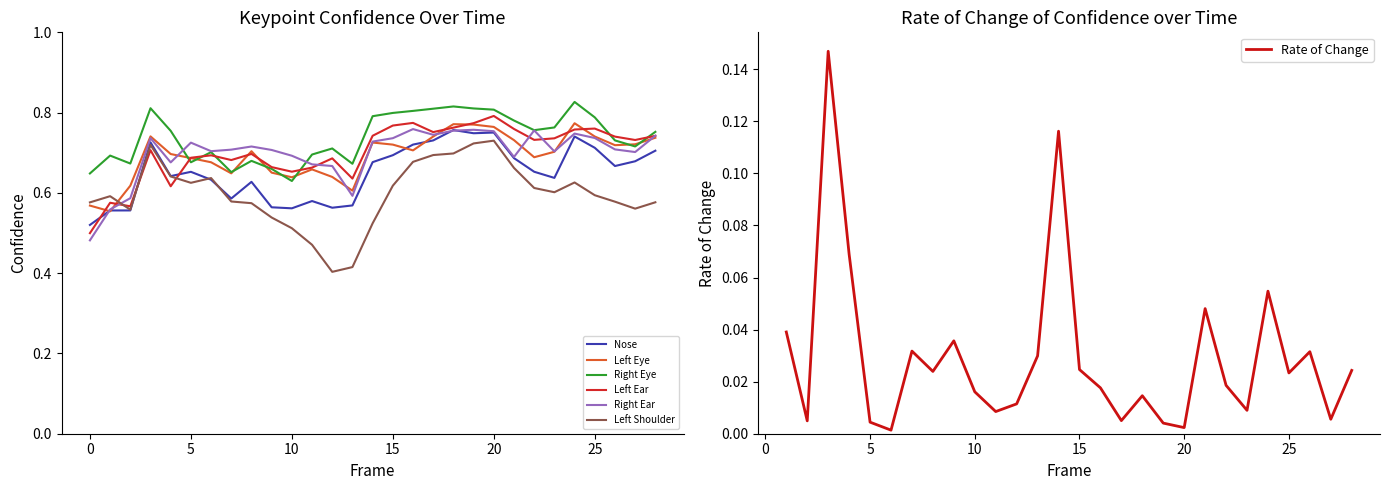

Which series has the largest total across all categories?

a_right_eye_confidence